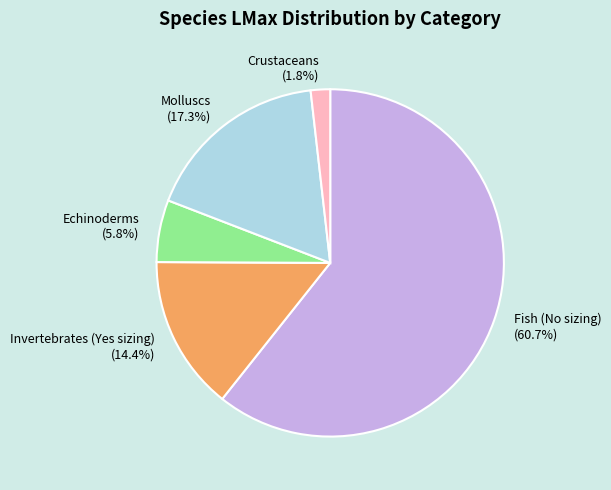

Which category has the smallest portion of the pie?

Crustaceans